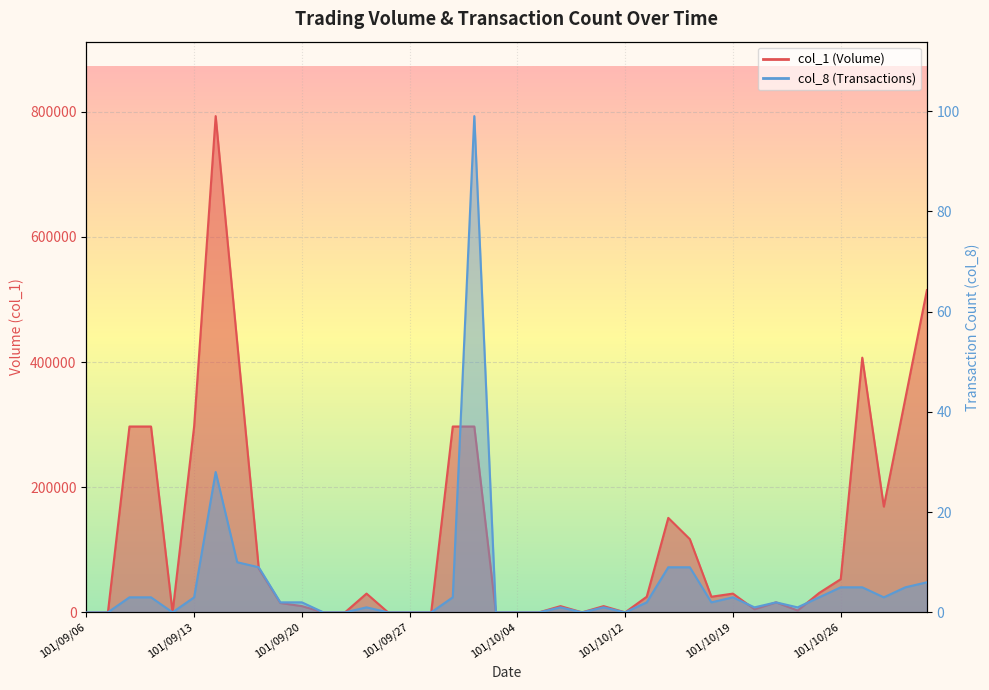

Where does the col_1 series first go above 25000?

101/09/10